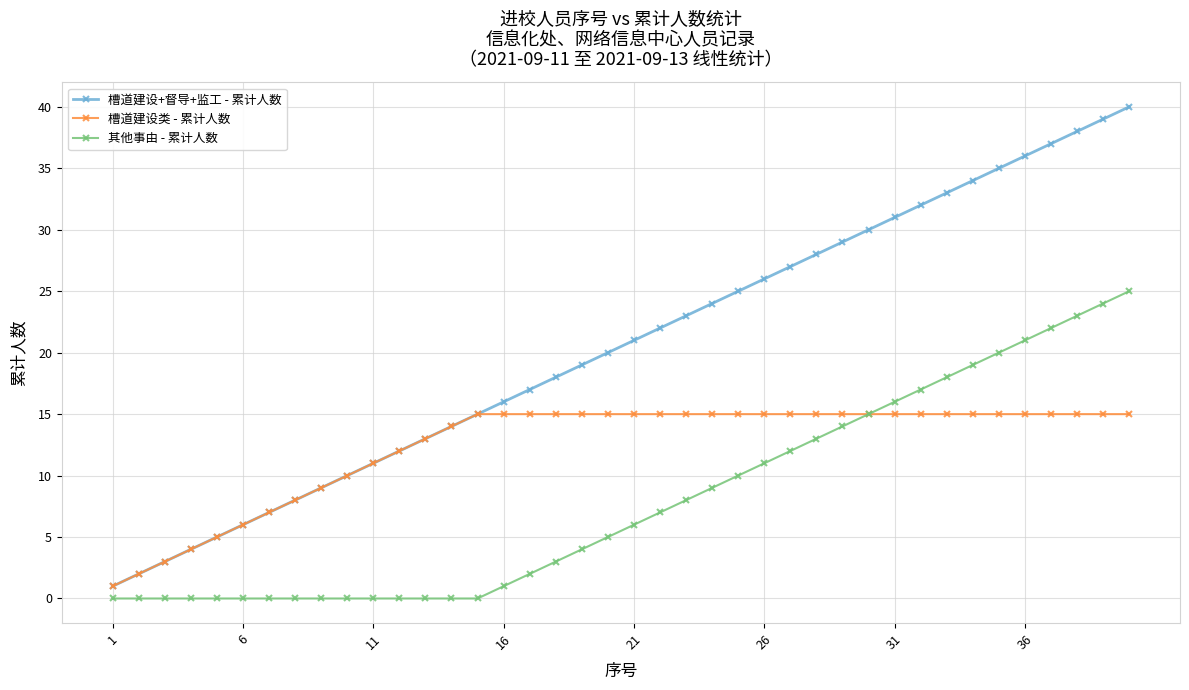

What is the difference between the maximum and second lowest values in the 槽道建设类 - 累计人数 series?

13